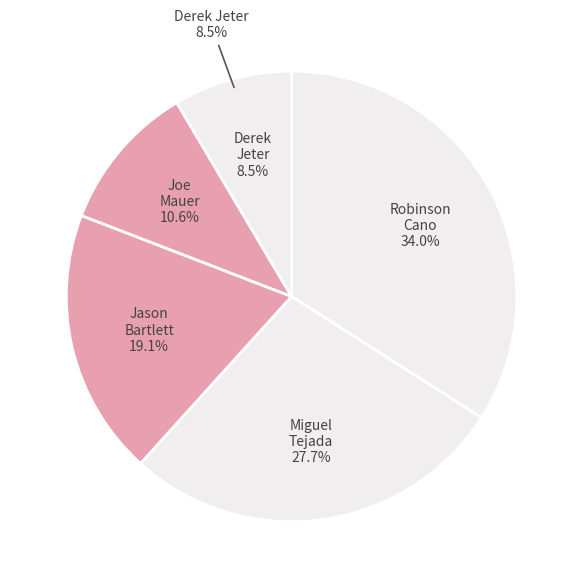

Does any single category account for the majority?

No